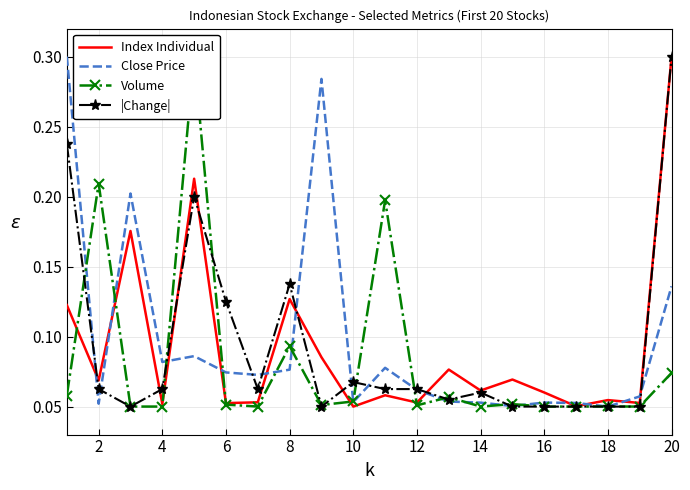

At which label does Index Individual reach its peak?

20